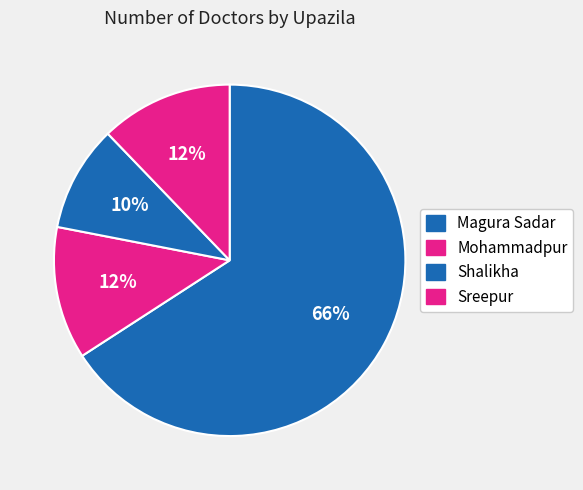

Count the number of slices in the pie.

4